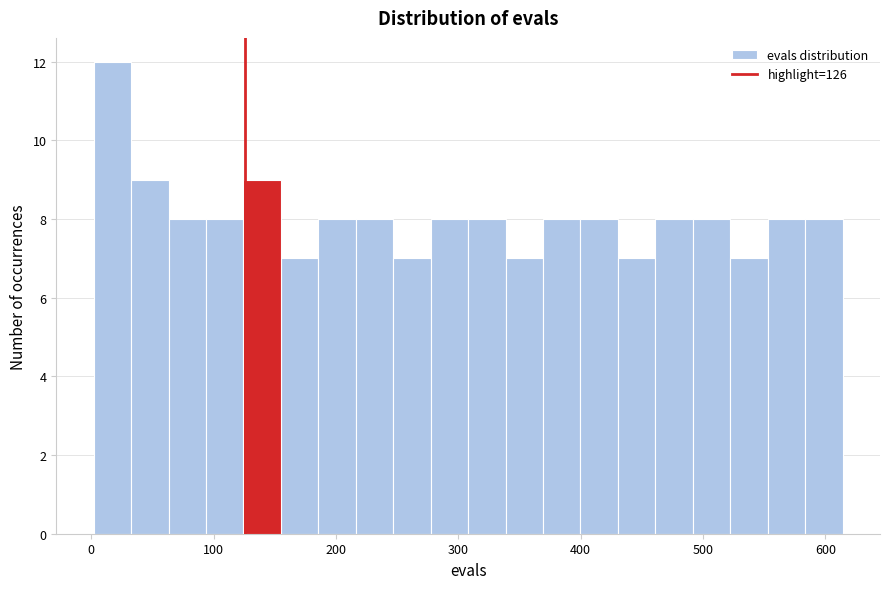

Around what value on the x-axis is the tallest bar? Give the approximate position of its centre, as read against the axis.

20